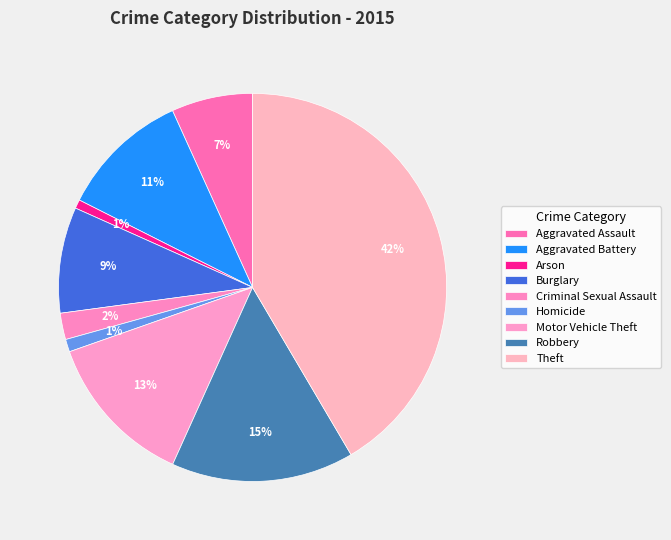

What portion of the pie excludes Robbery?

84.8%